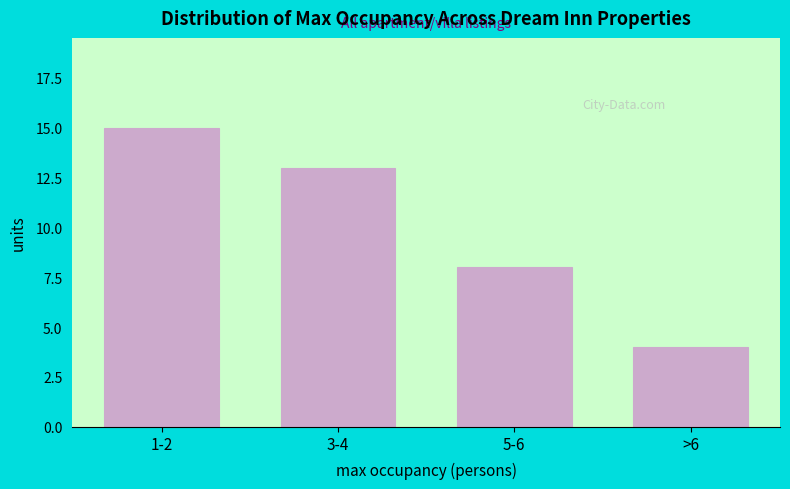

Reading left to right, transcribe all the data shown in this chart.

1-2=15	3-4=13	5-6=8	>6=4